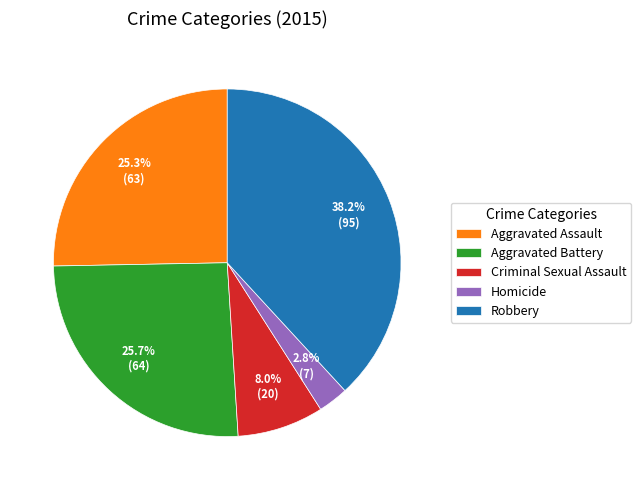

How many slices are in this pie chart?

5